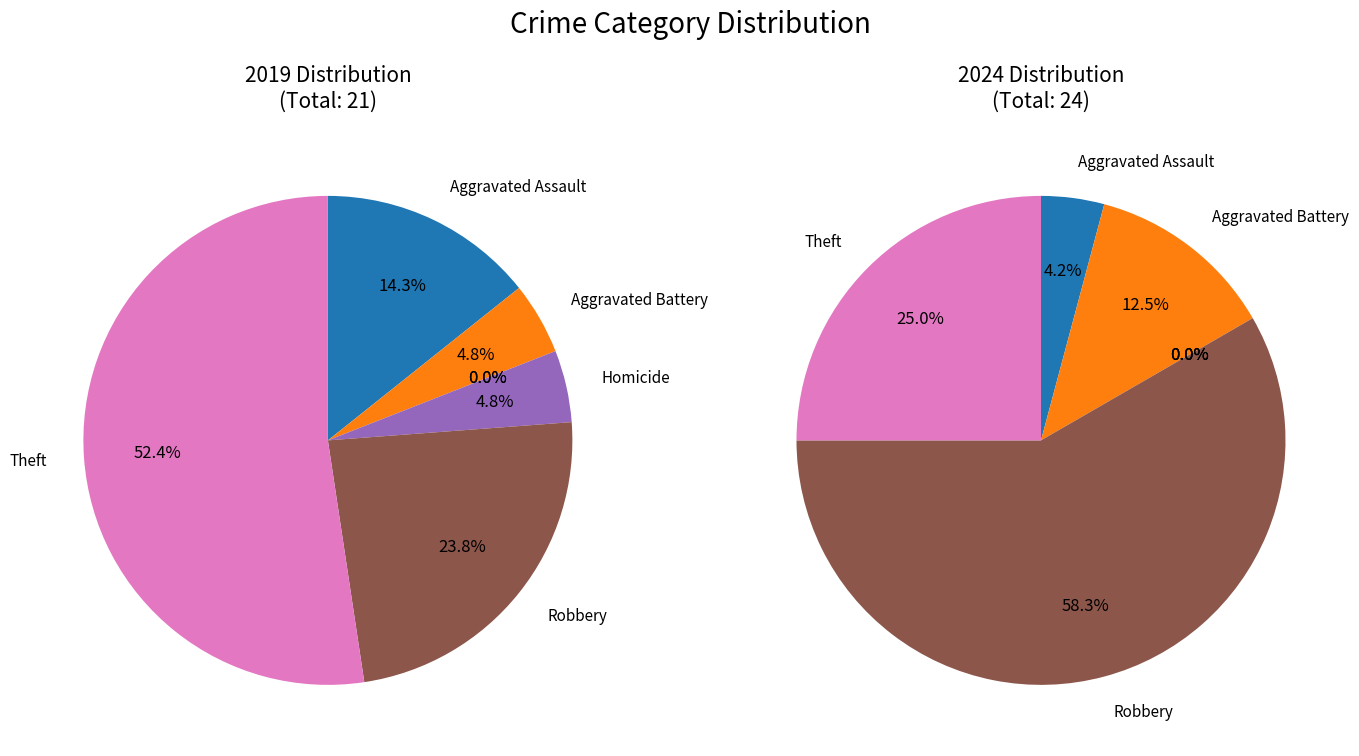

How much of the chart is everything except Criminal Sexual Assault?

100.0%